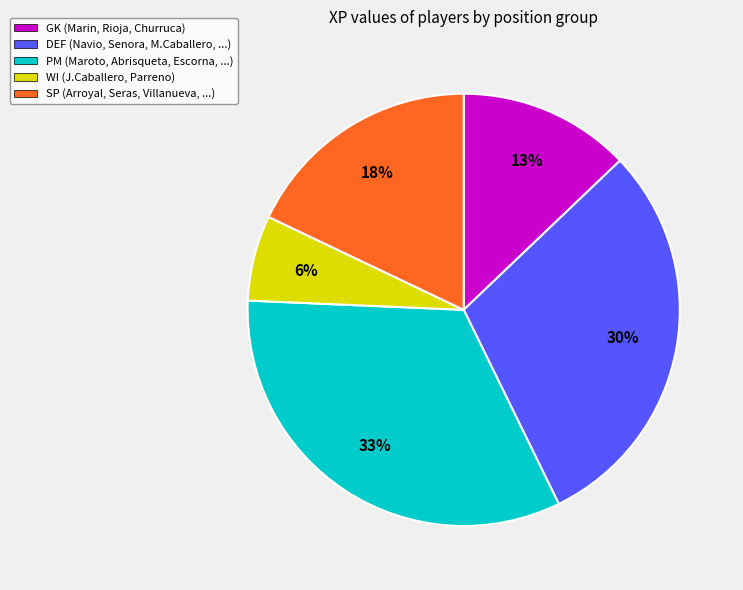

How many segments does this pie chart have?

5